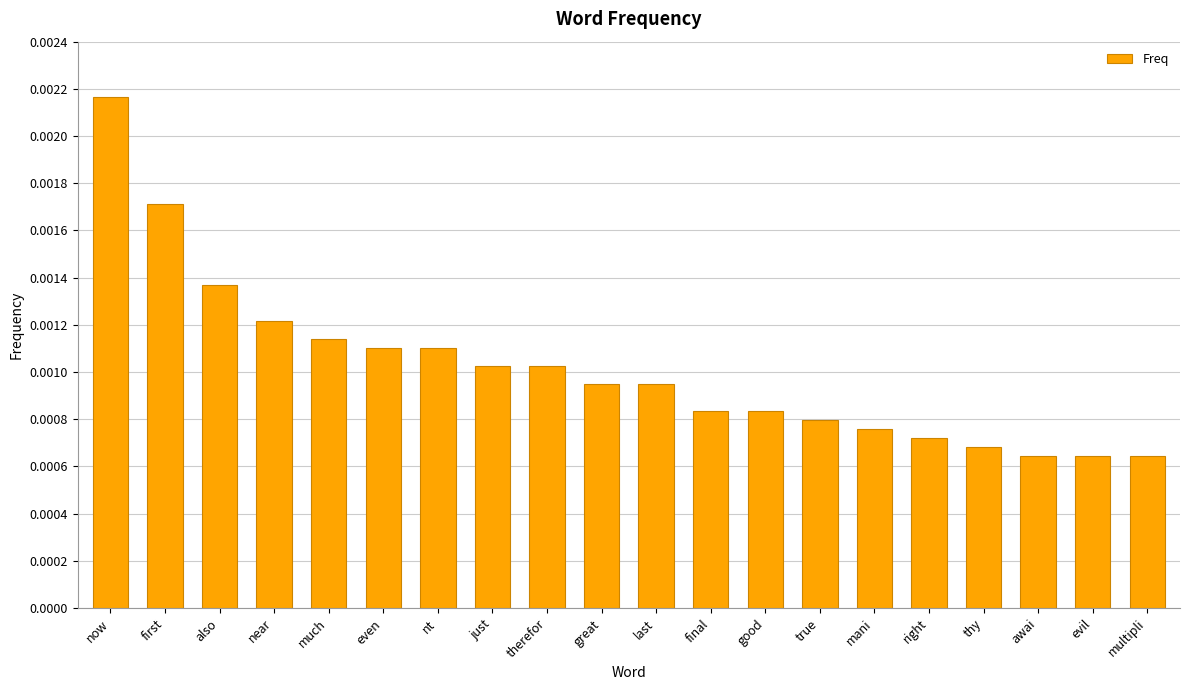

What is the label of the 3rd bar from the left?

also